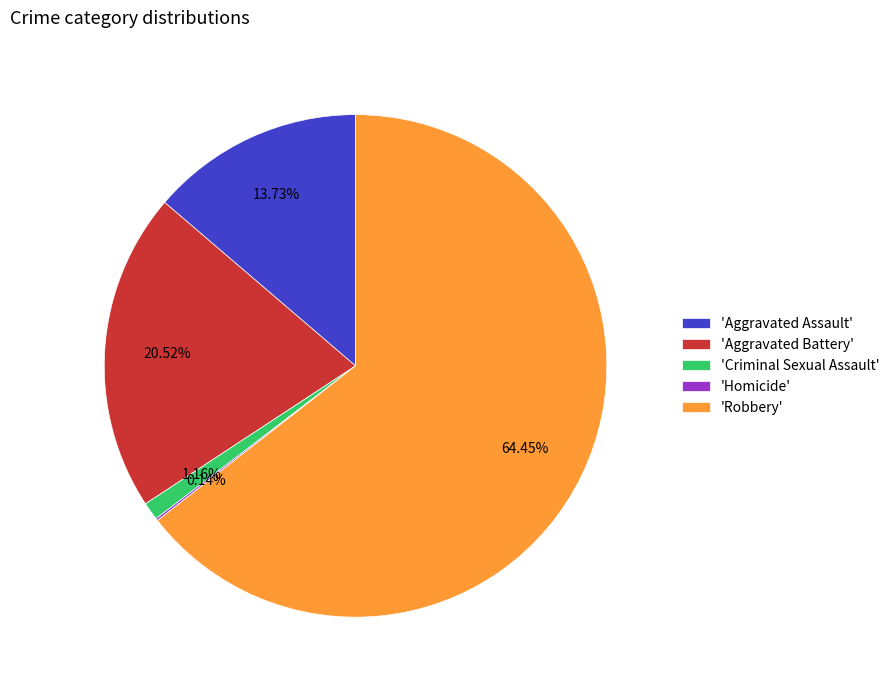

Which slice represents more than half of the pie?

'Robbery'